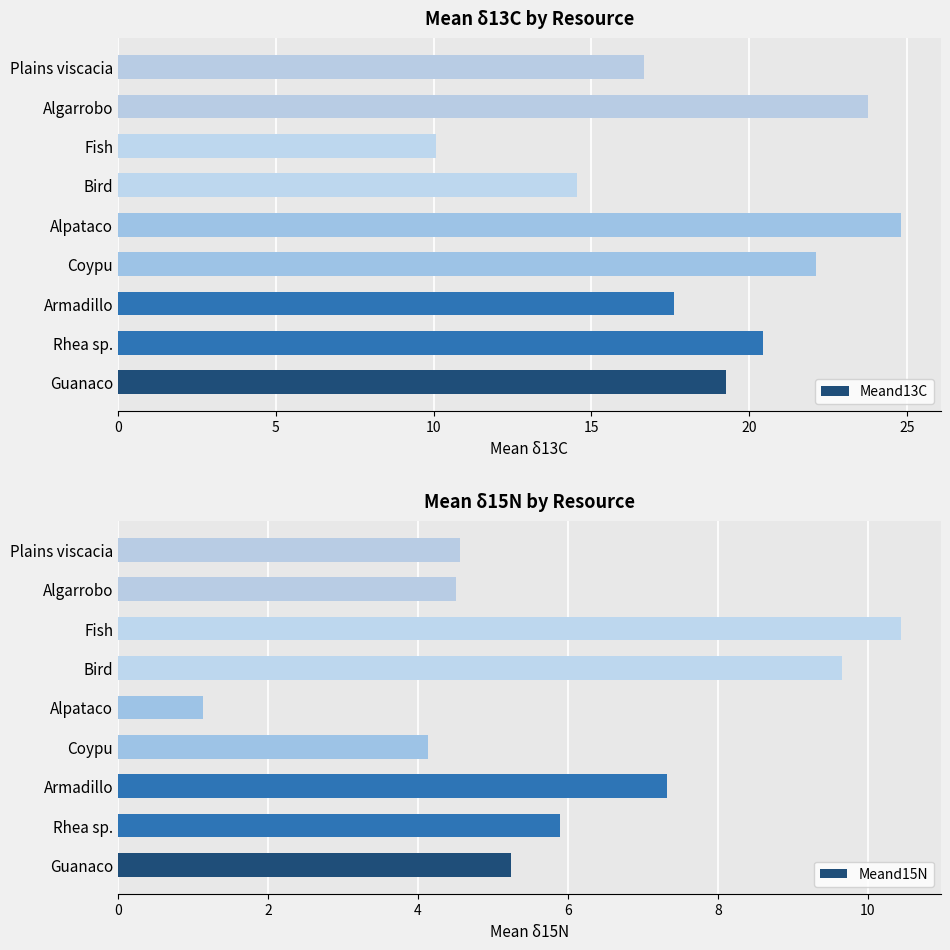

How many data points does each series have?

9